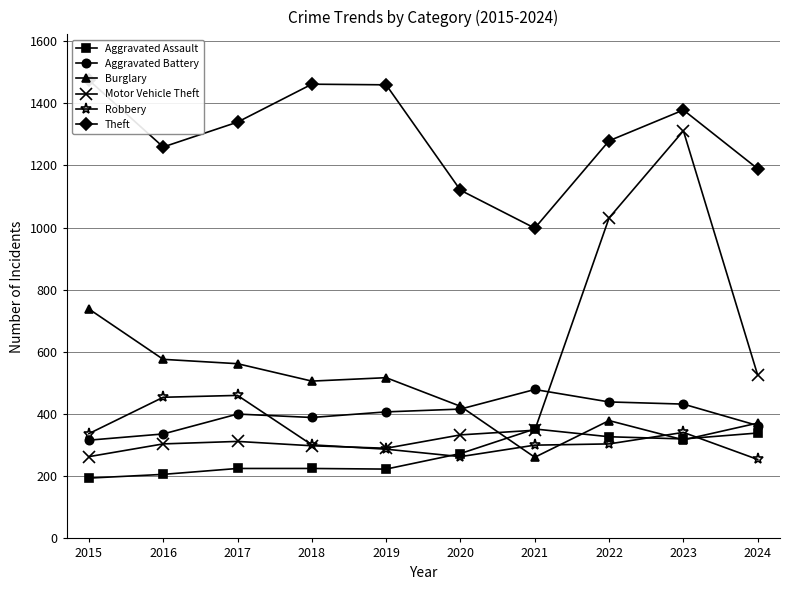

What is the total value across all series at 2015?

3322